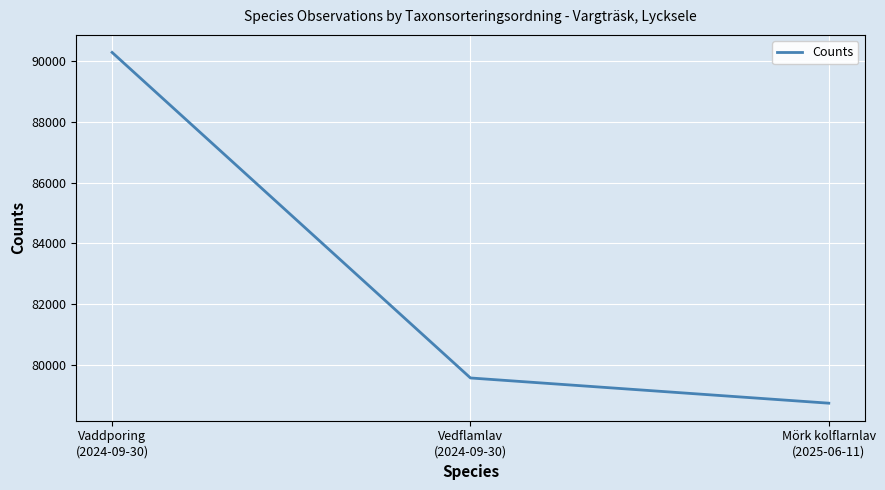

Rank the categories by value from highest to lowest.

Vaddporing
(2024-09-30), Vedflamlav
(2024-09-30), Mörk kolflarnlav
(2025-06-11)